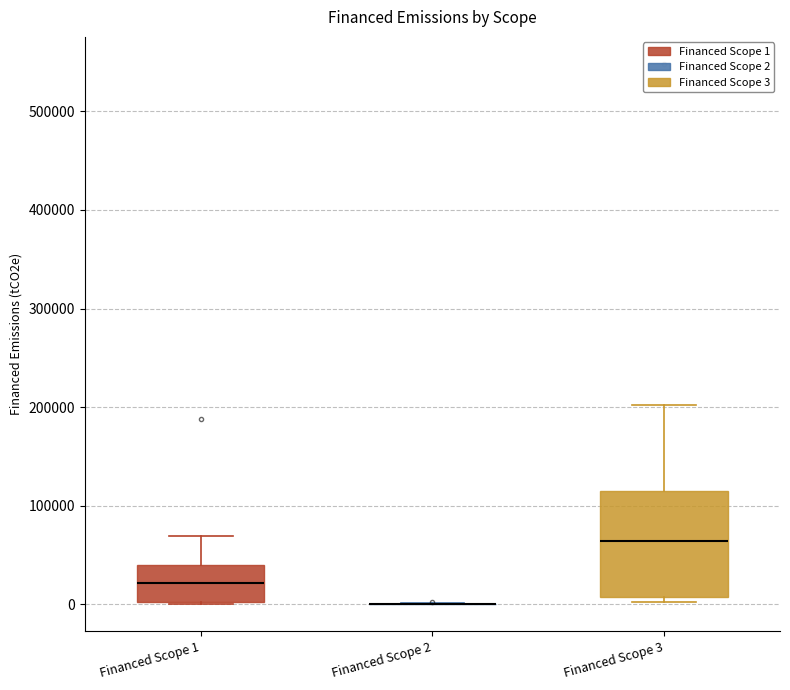

Which box is the tallest, from its lower edge to its upper edge?

Financed Scope 3